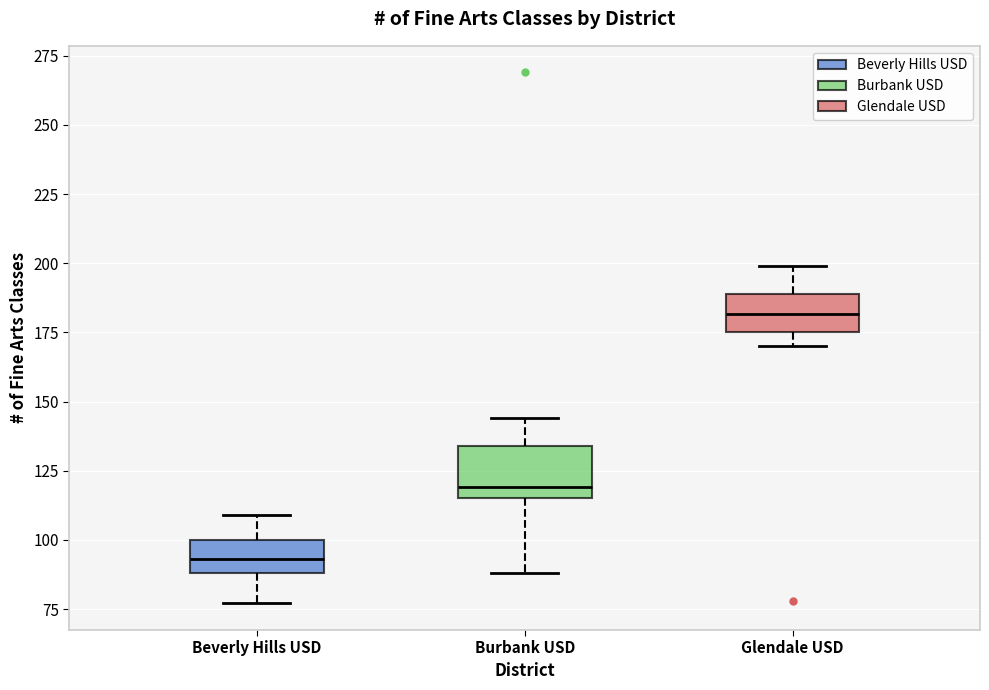

Which box has the highest median line?

Glendale USD